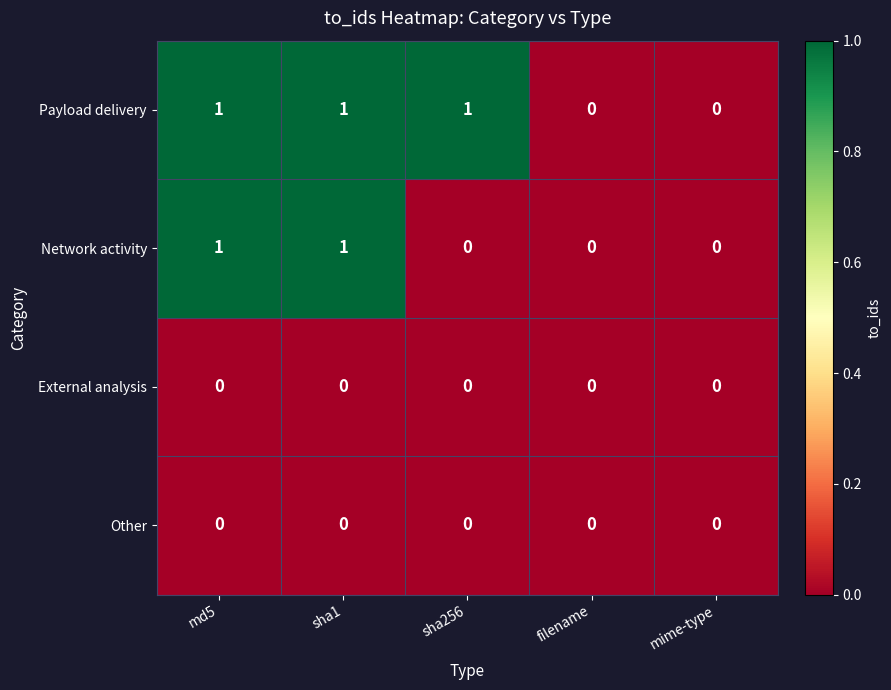

What is the total value across all series at md5?

2